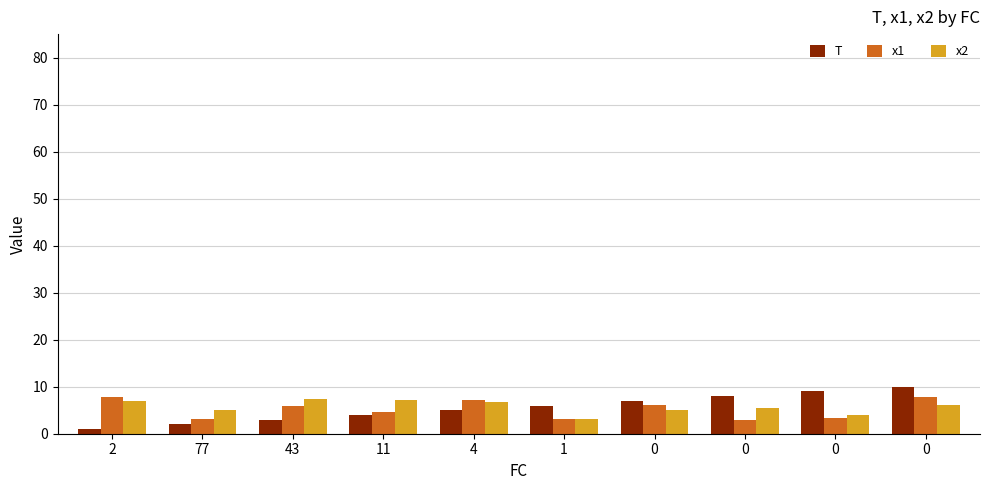

What is the greatest value displayed?

10.0